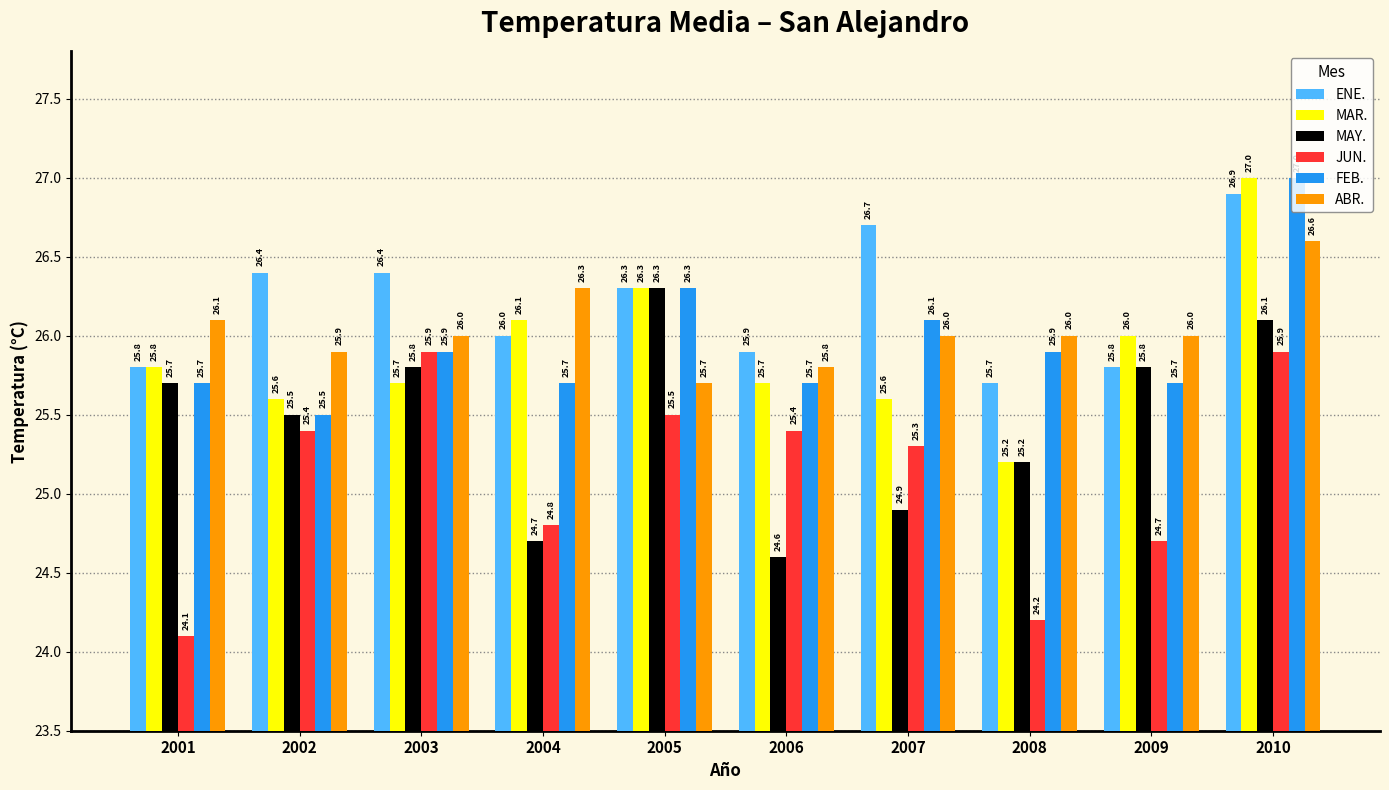

What value does the MAR. series have at 2001?

25.8